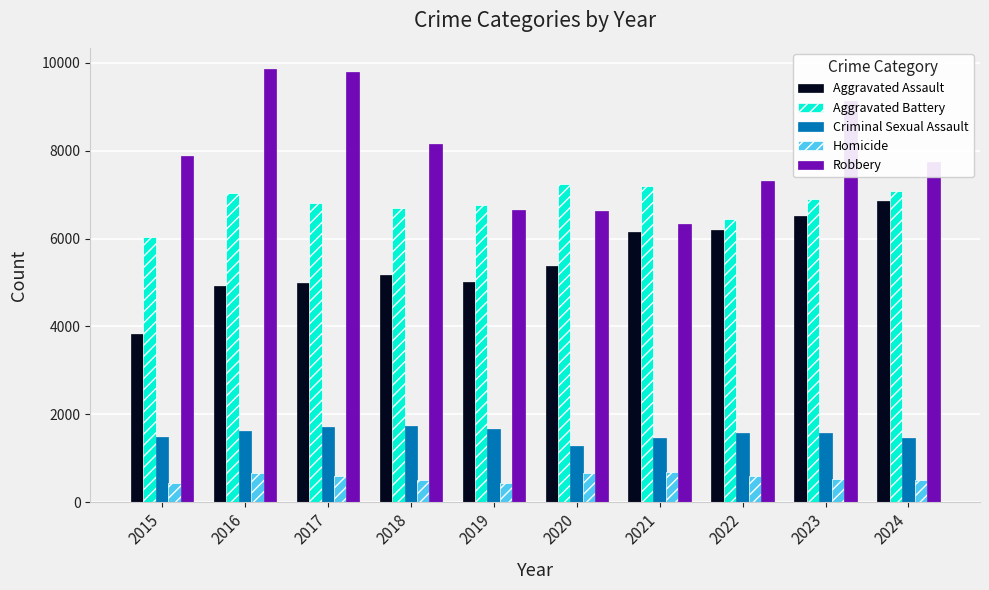

What is the value of the Homicide bar at the 4th from the left?

507